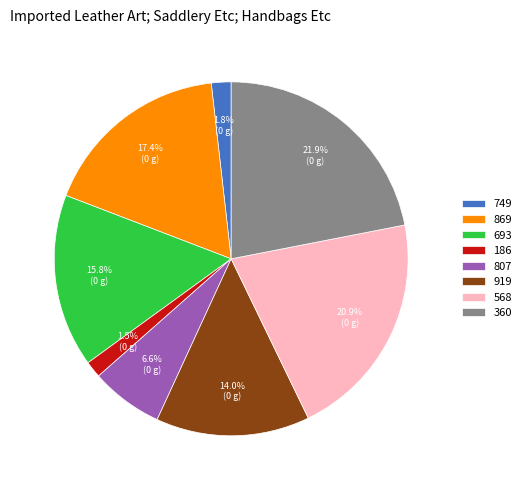

Which category has the biggest portion of the pie?

360